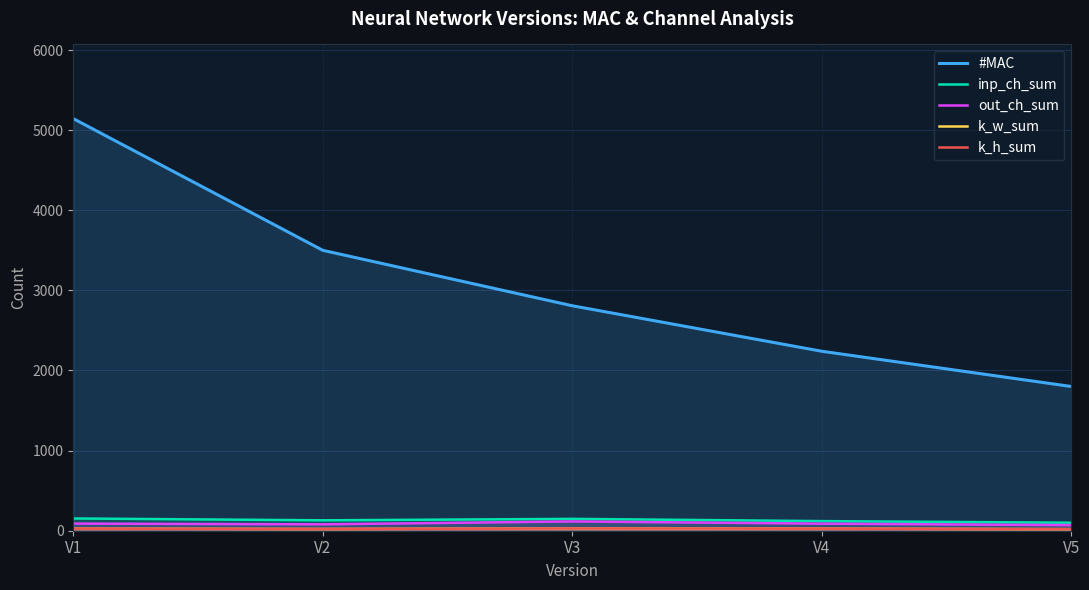

What is the maximum value shown in the chart?

5144